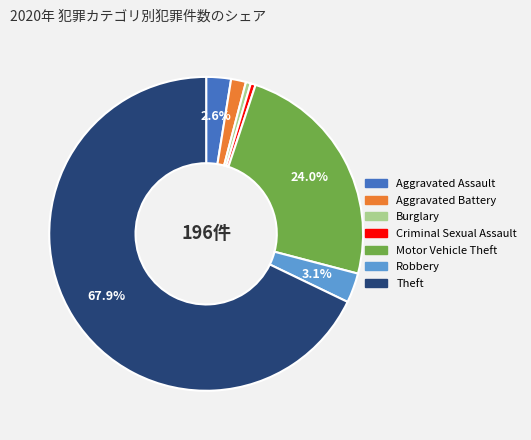

Does any single category account for the majority?

Yes